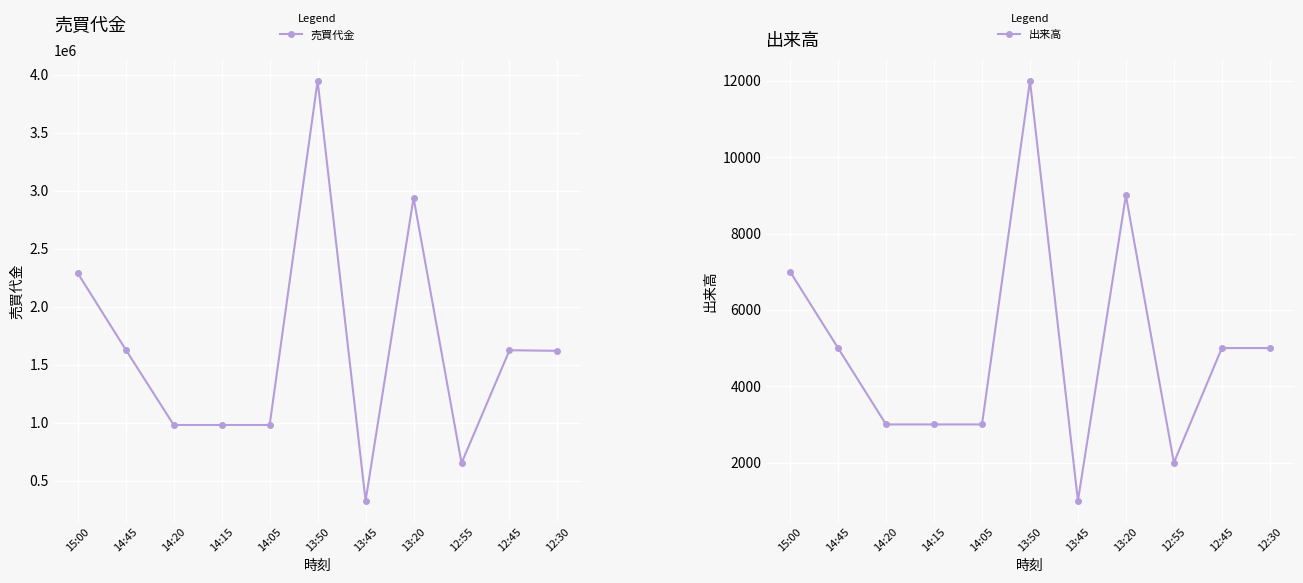

True or false: 売買代金 has more than 2 points higher than both neighbors.

True